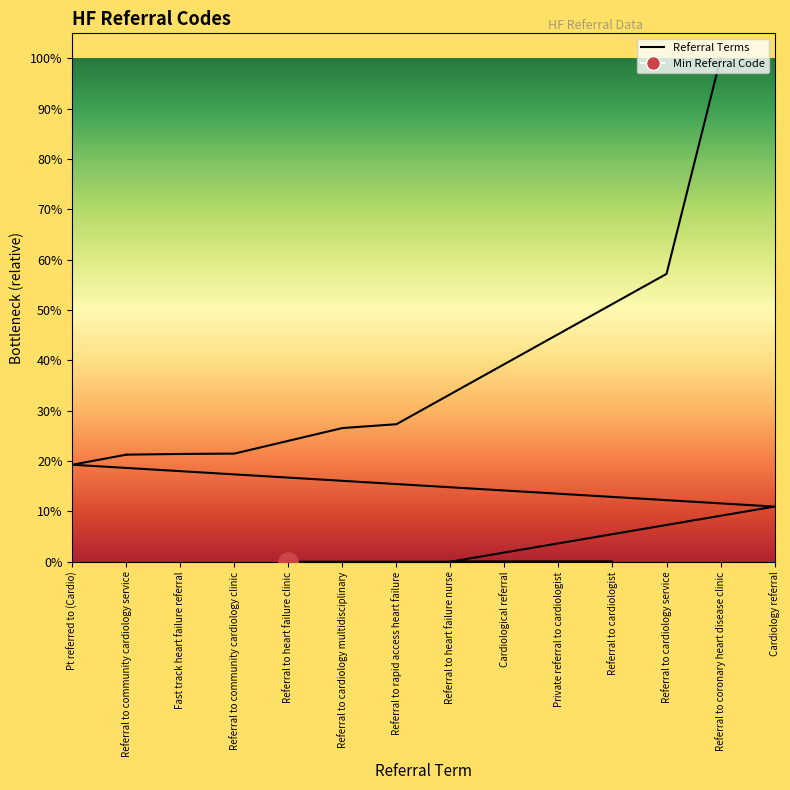

List the labels in order of value, largest first.

Referral to coronary heart disease clinic, Referral to cardiology service, Referral to rapid access heart failure, Referral to cardiology multidisciplinary, Referral to community cardiology clinic, Fast track heart failure referral, Referral to community cardiology service, Pt referred to (Cardio), Cardiology referral, Referral to heart failure nurse, Referral to cardiologist, Private referral to cardiologist, Cardiological referral, Referral to heart failure clinic